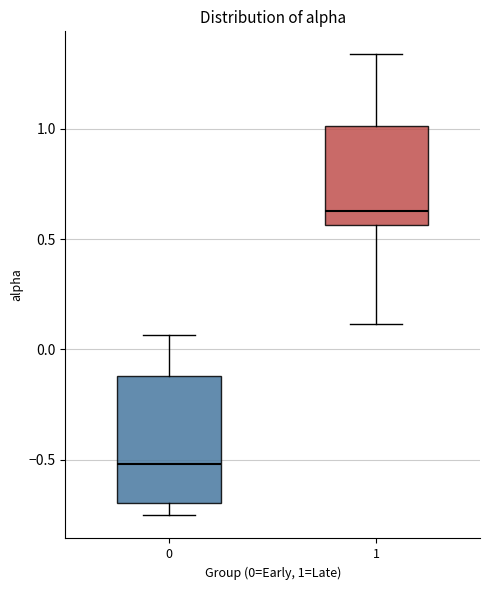

Reading left to right, read every box against the y-axis: the position of its median line, the range the box covers, and the ends of its whiskers. The values are not printed on the chart, so give them approximately, as read against the axis.

0: median -0.50, box -0.70 to -0.10, whiskers -0.75 to 0.05
1: median 0.65, box 0.55 to 1.00, whiskers 0.10 to 1.35